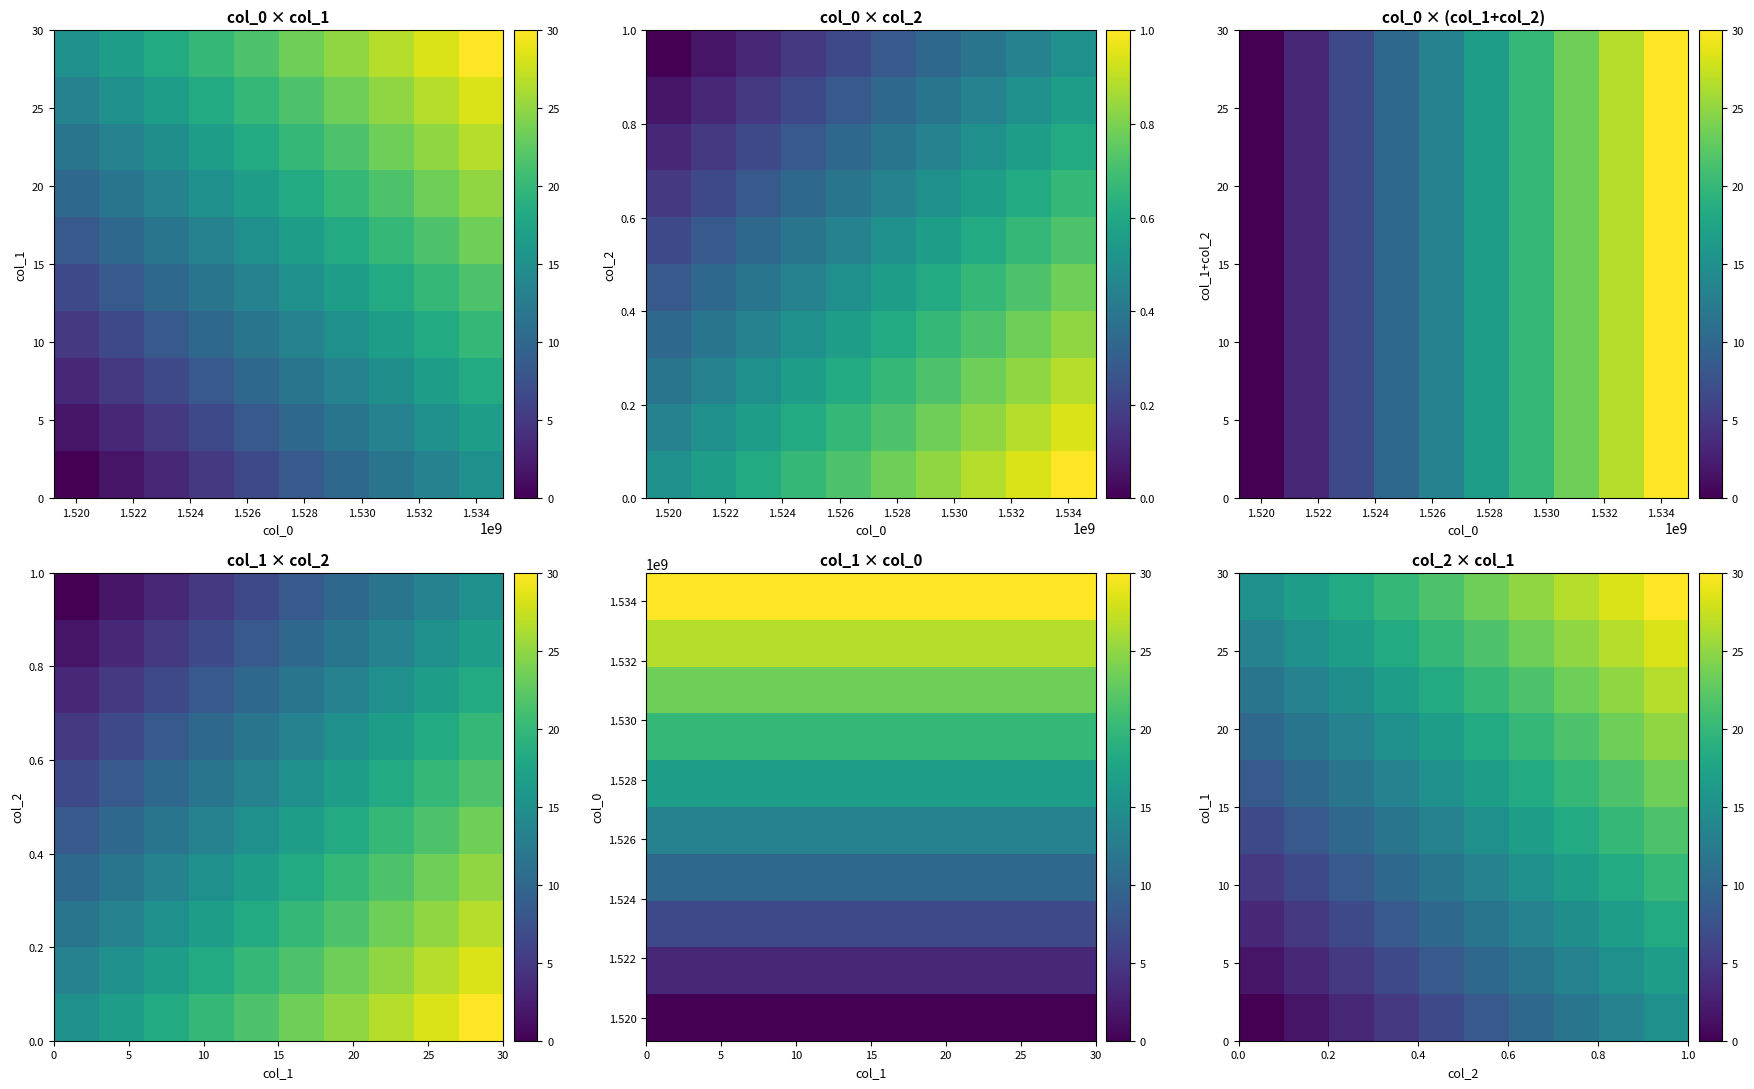

What is the difference between the highest and lowest values at 1.522?

15.0